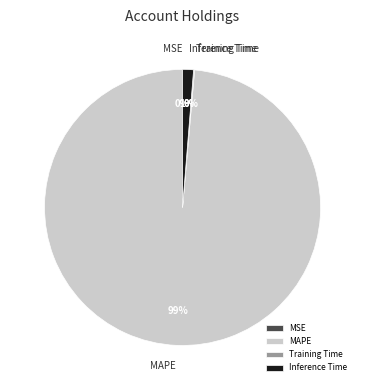

Is there any slice that represents more than half of the pie?

Yes